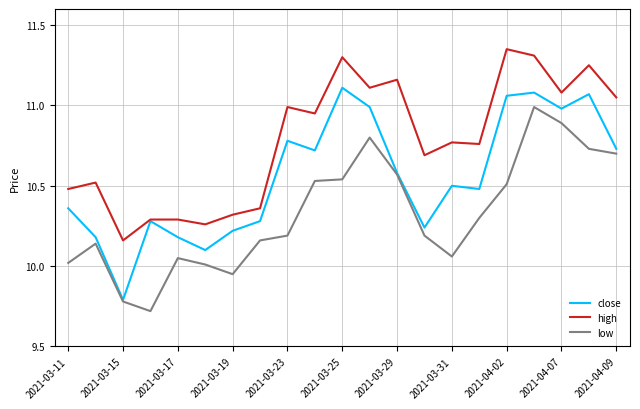

Which series has the largest total across all categories?

high